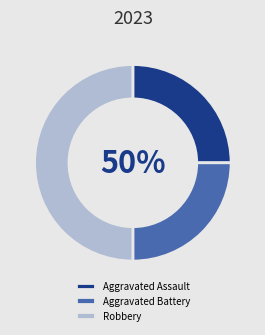

What is the largest slice in the pie chart?

Robbery